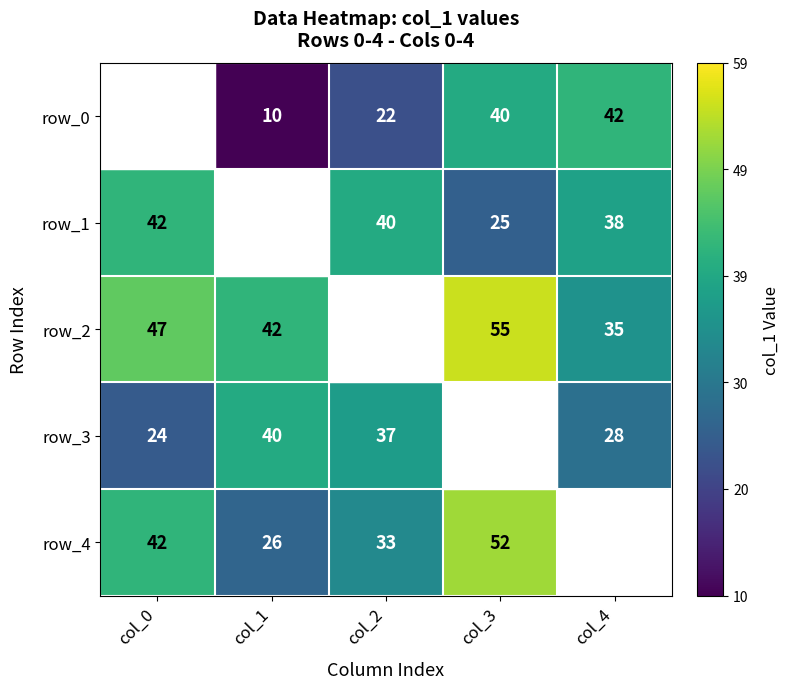

Which series has the largest total across all categories?

row_2